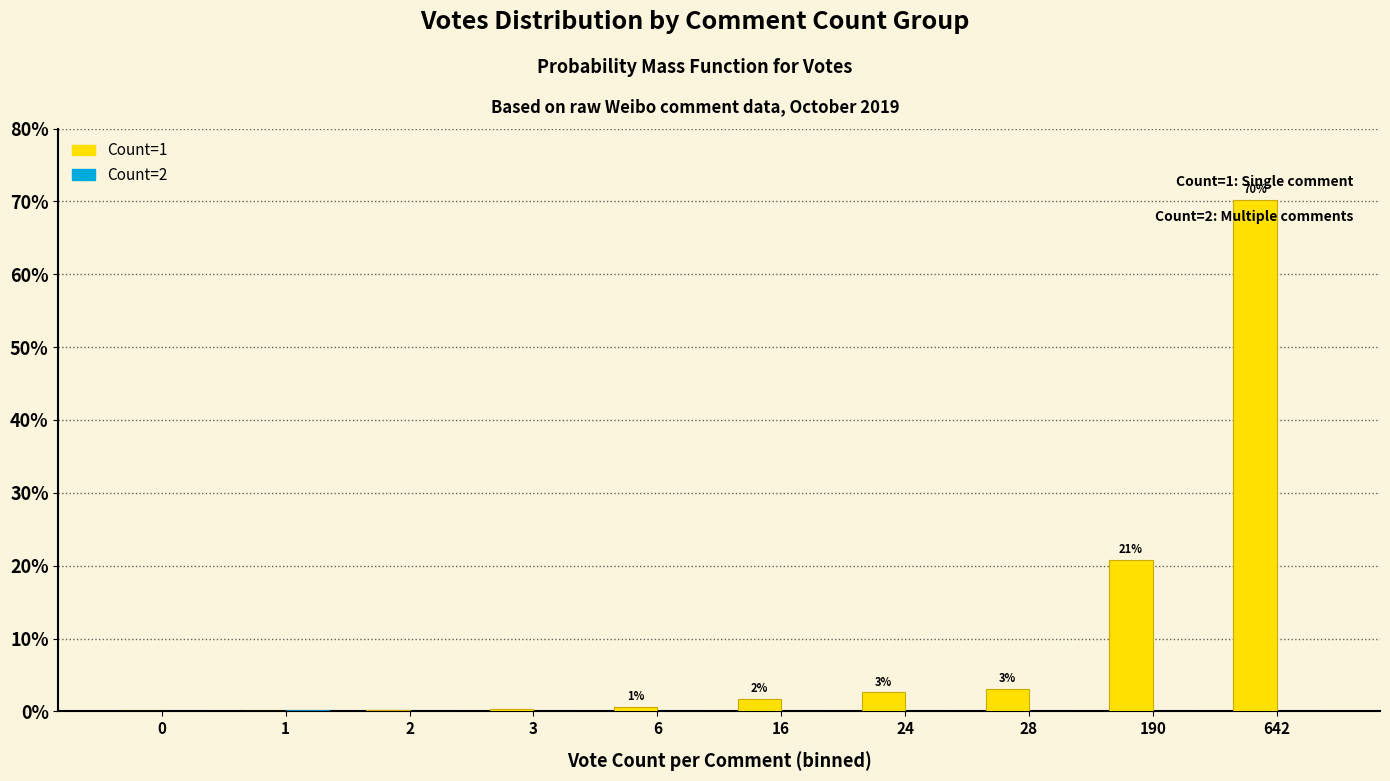

The Count=1 series shows 2.6 at 24. True or false?

True